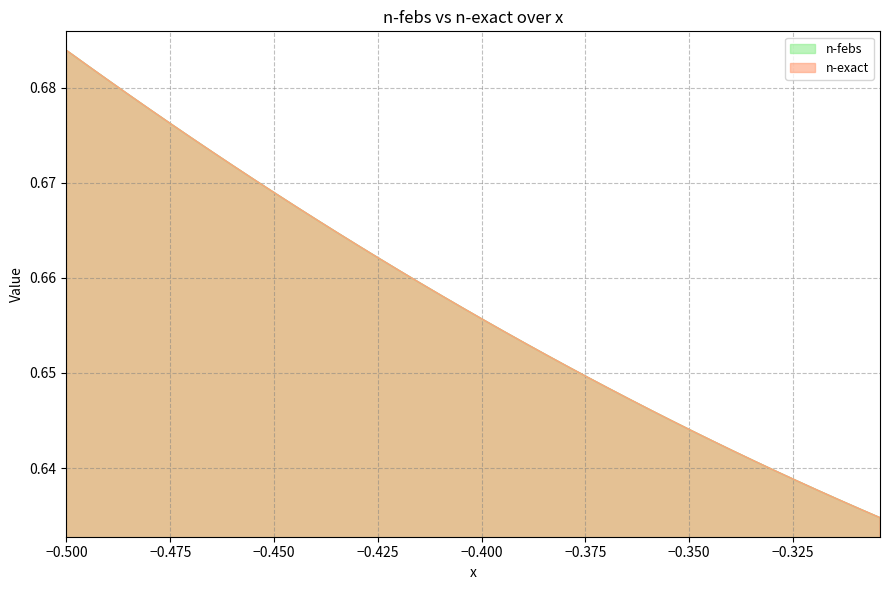

Which series has the widest spread of values?

n-exact